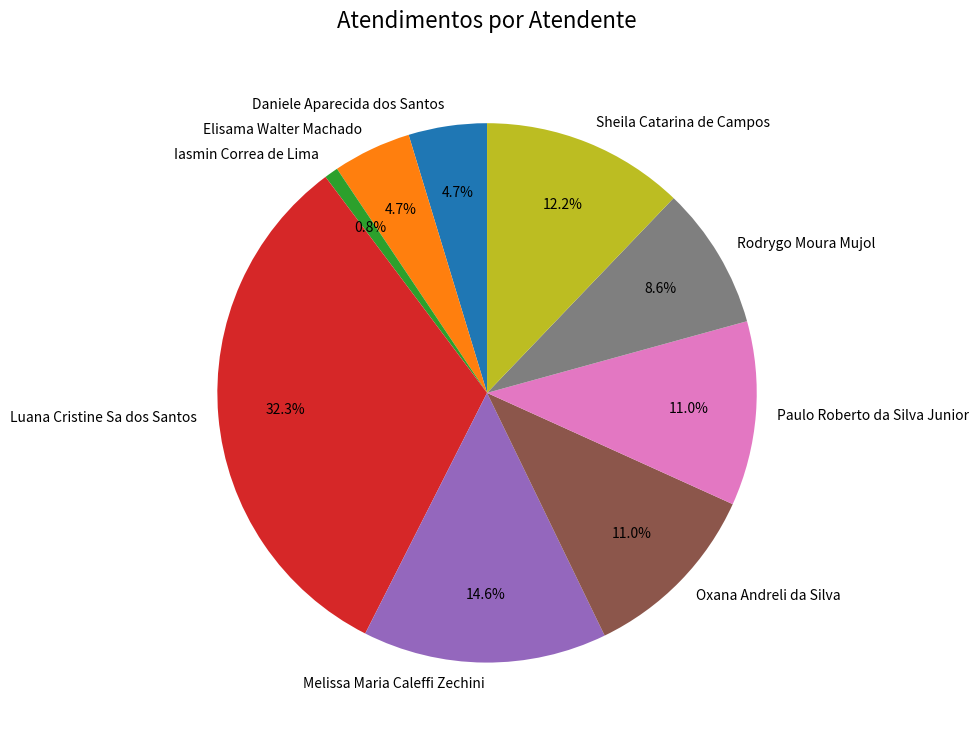

Approximately how many times larger is the value at Elisama Walter Machado compared to Sheila Catarina de Campos?

0.4